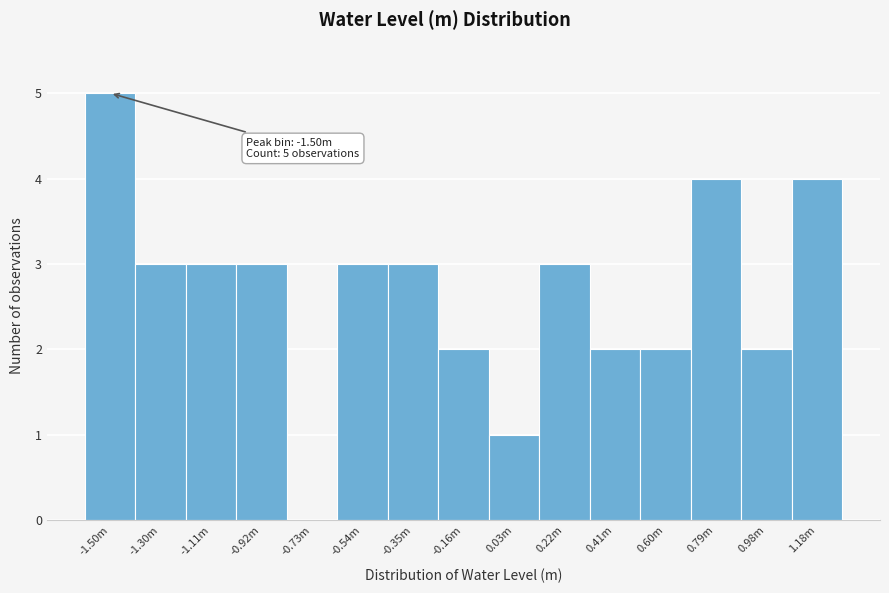

Reading left to right, list all the values displayed in this chart.

-1.50m=5	-1.30m=3	-1.11m=3	-0.92m=3	-0.73m=0	-0.54m=3	-0.35m=3	-0.16m=2	0.03m=1	0.22m=3	0.41m=2	0.60m=2	0.79m=4	0.98m=2	1.18m=4